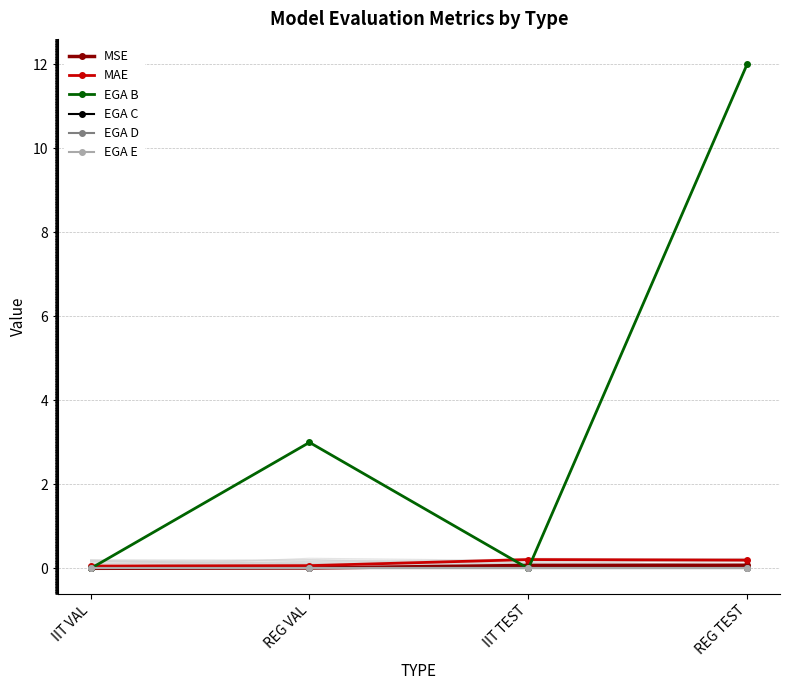

True or false: EGA E and EGA B intersect in this chart.

False